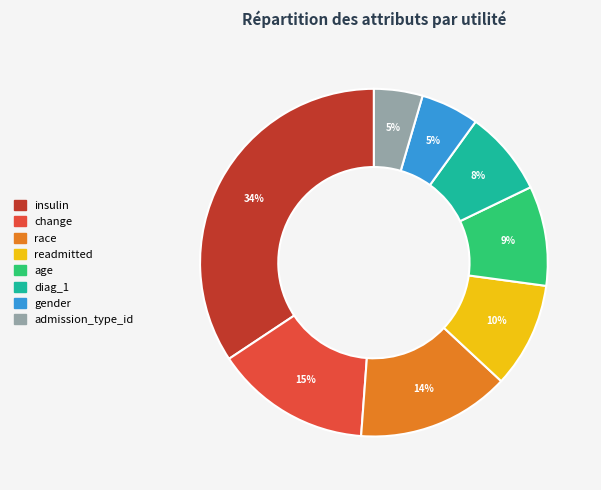

Does age account for over 50% of the chart?

No